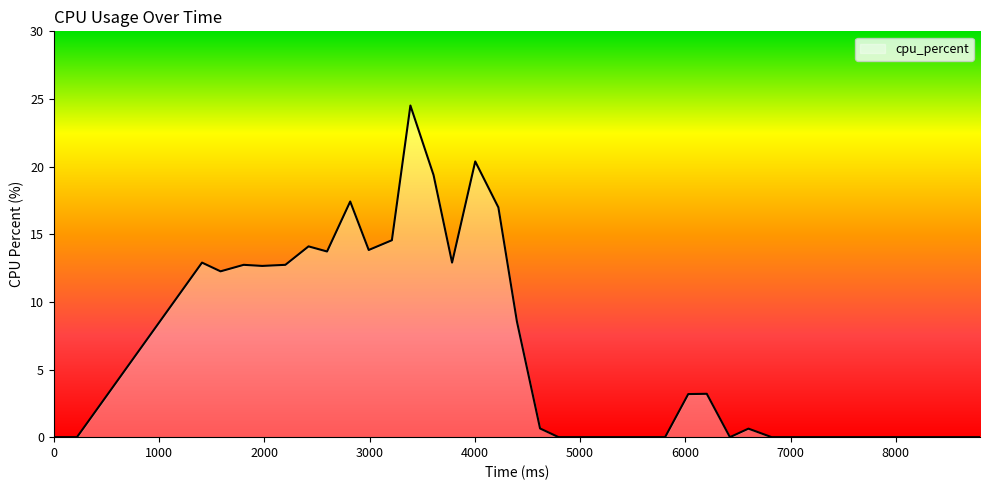

What is the difference between the maximum and minimum values?

24.5